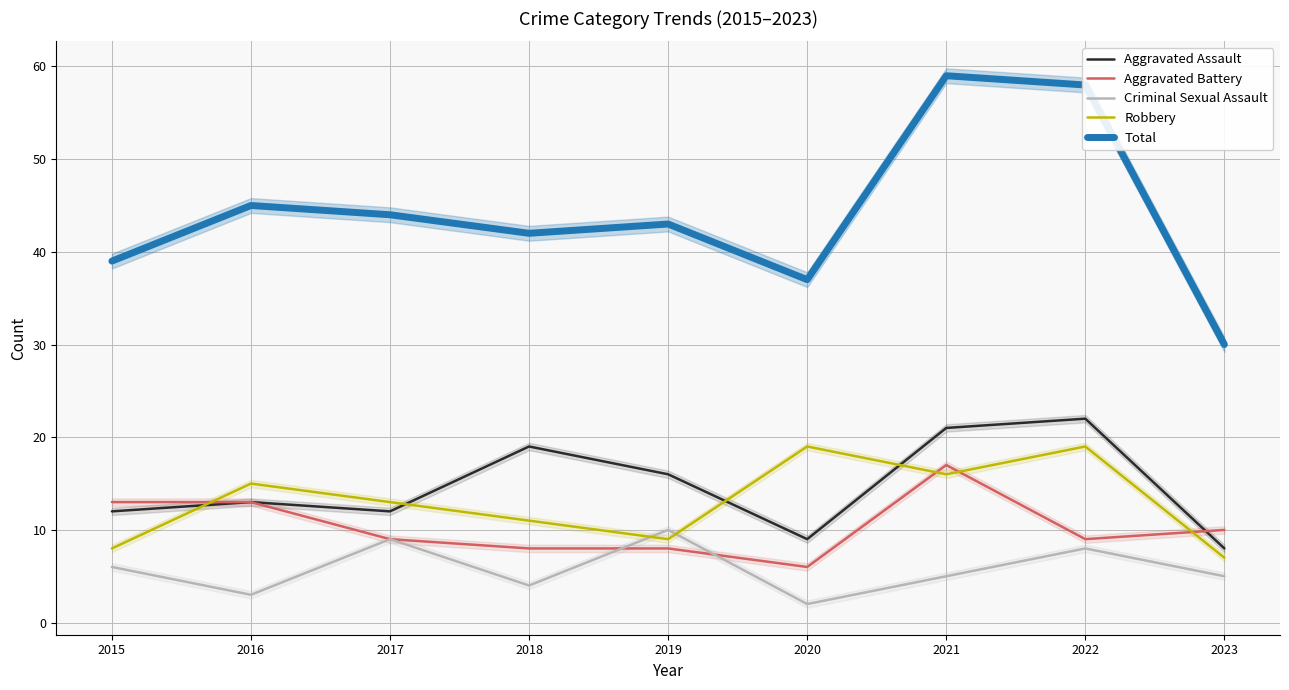

The Criminal Sexual Assault series shows 2 at 2018. True or false?

False